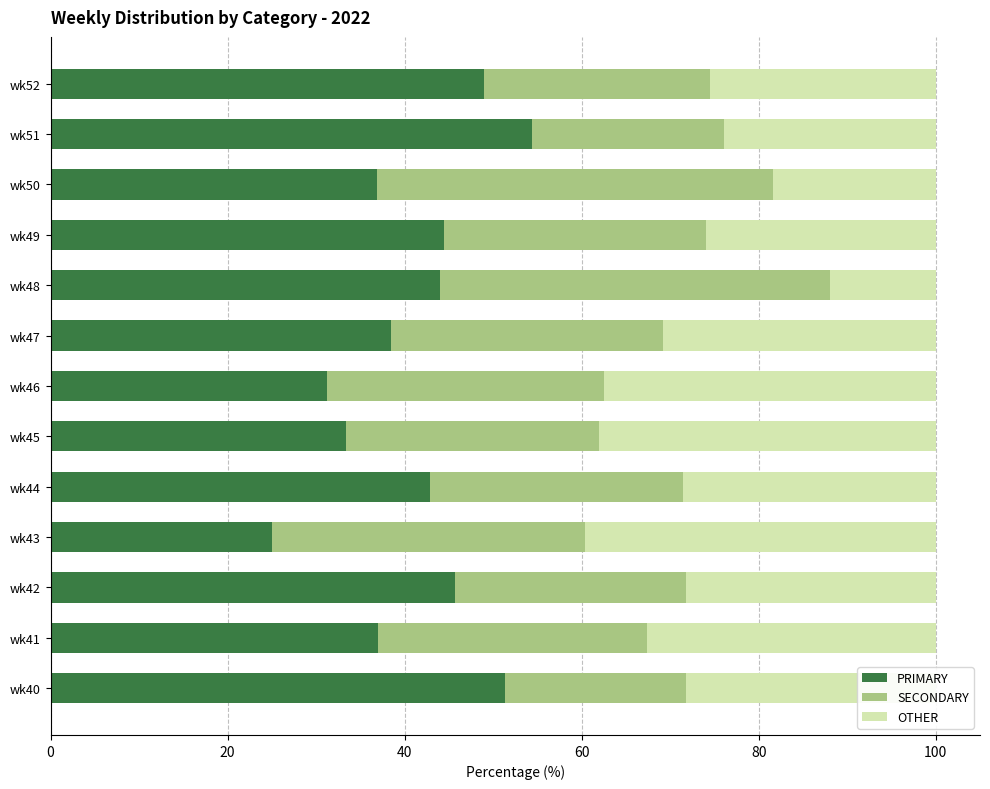

What are all the series names shown in the legend?

PRIMARY, SECONDARY, OTHER